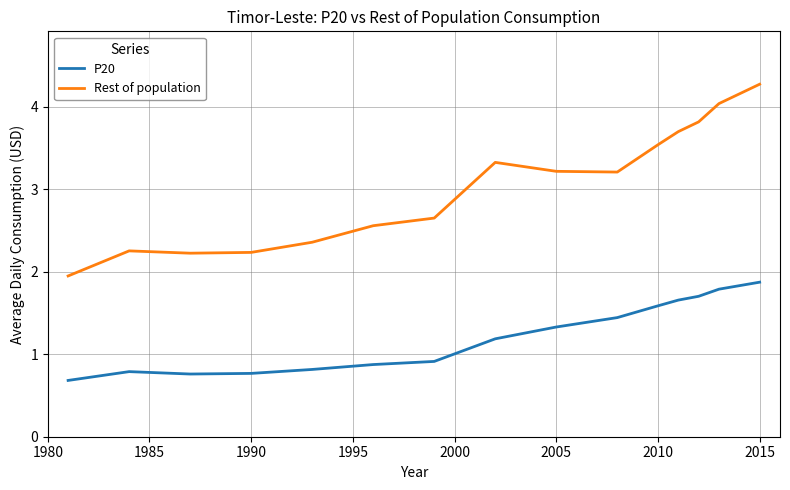

List the series in order of their overall mean, lowest first.

P20, Rest of population